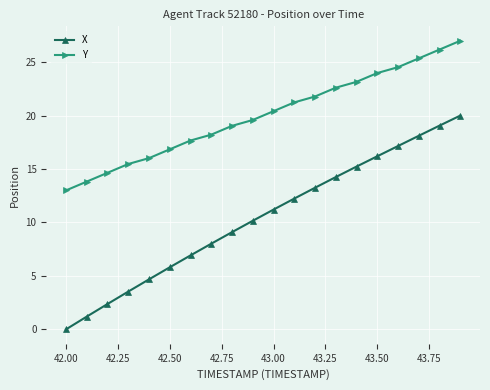

How many distinct data groups are displayed?

2